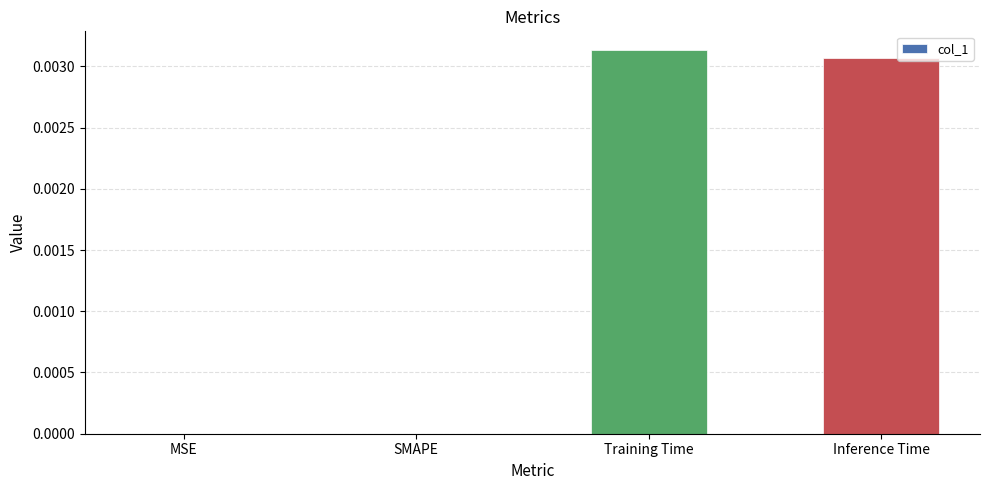

Between SMAPE and Training Time, which is larger?

Training Time